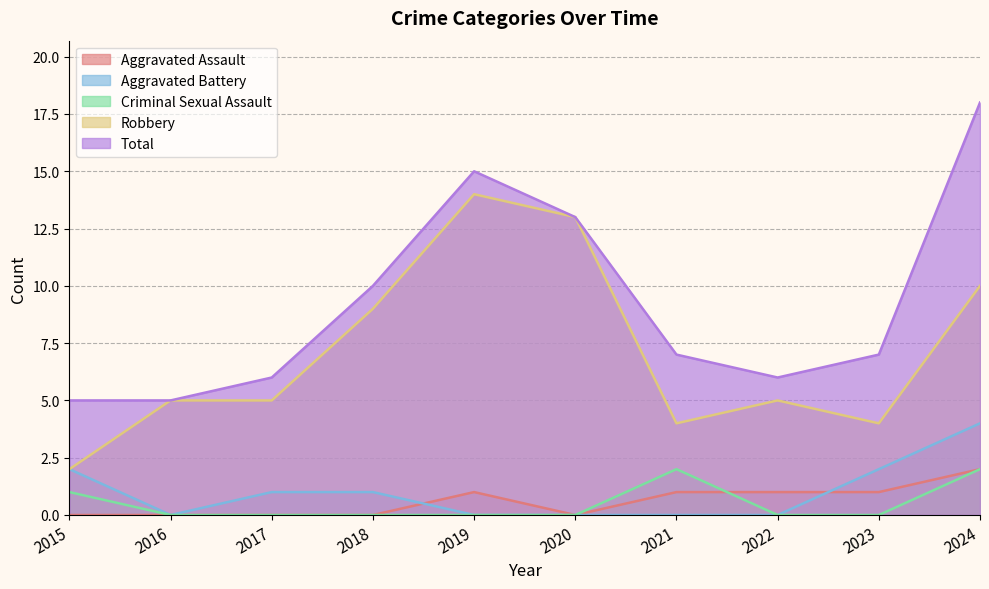

Which has a higher value, 2023 or 2022?

2023